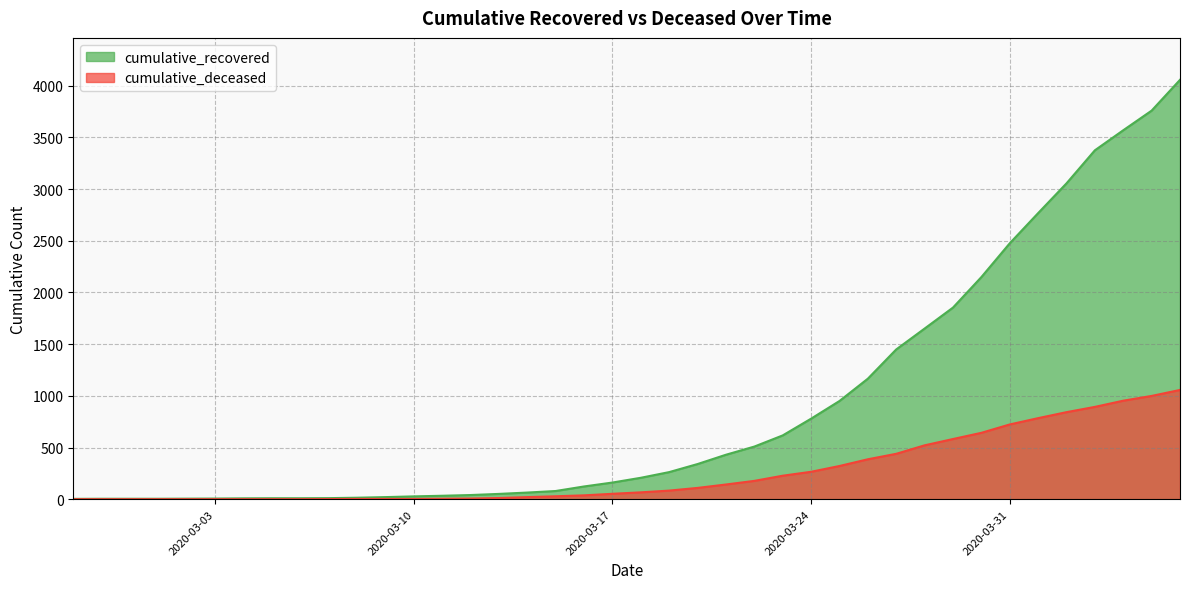

Reading left to right, transcribe all the data shown in this chart.

cumulative_recovered: 2020-02-27=3	2020-02-28=4	2020-02-29=4	2020-03-01=4	2020-03-02=5	2020-03-03=6	2020-03-04=8	2020-03-05=9	2020-03-06=9	2020-03-07=10	2020-03-08=14	2020-03-09=20	2020-03-10=27	2020-03-11=33	2020-03-12=40	2020-03-13=51	2020-03-14=64	2020-03-15=79	2020-03-16=123	2020-03-17=161	2020-03-18=207	2020-03-19=262	2020-03-20=340	2020-03-21=430	2020-03-22=509	2020-03-23=617	2020-03-24=779	2020-03-25=950	2020-03-26=1166	2020-03-27=1449	2020-03-28=1651	2020-03-29=1854	2020-03-30=2149	2020-03-31=2476	2020-04-01=2768	2020-04-02=3056	2020-04-03=3376	2020-04-04=3570	2020-04-05=3760	2020-04-06=4058
cumulative_deceased: 2020-02-27=0	2020-02-28=0	2020-02-29=0	2020-03-01=0	2020-03-02=0	2020-03-03=0	2020-03-04=0	2020-03-05=0	2020-03-06=0	2020-03-07=1	2020-03-08=2	2020-03-09=2	2020-03-10=2	2020-03-11=4	2020-03-12=6	2020-03-13=11	2020-03-14=20	2020-03-15=28	2020-03-16=37	2020-03-17=52	2020-03-18=66	2020-03-19=83	2020-03-20=109	2020-03-21=142	2020-03-22=177	2020-03-23=227	2020-03-24=265	2020-03-25=321	2020-03-26=386	2020-03-27=439	2020-03-28=521	2020-03-29=582	2020-03-30=642	2020-03-31=723	2020-04-01=784	2020-04-02=842	2020-04-03=893	2020-04-04=953	2020-04-05=999	2020-04-06=1057